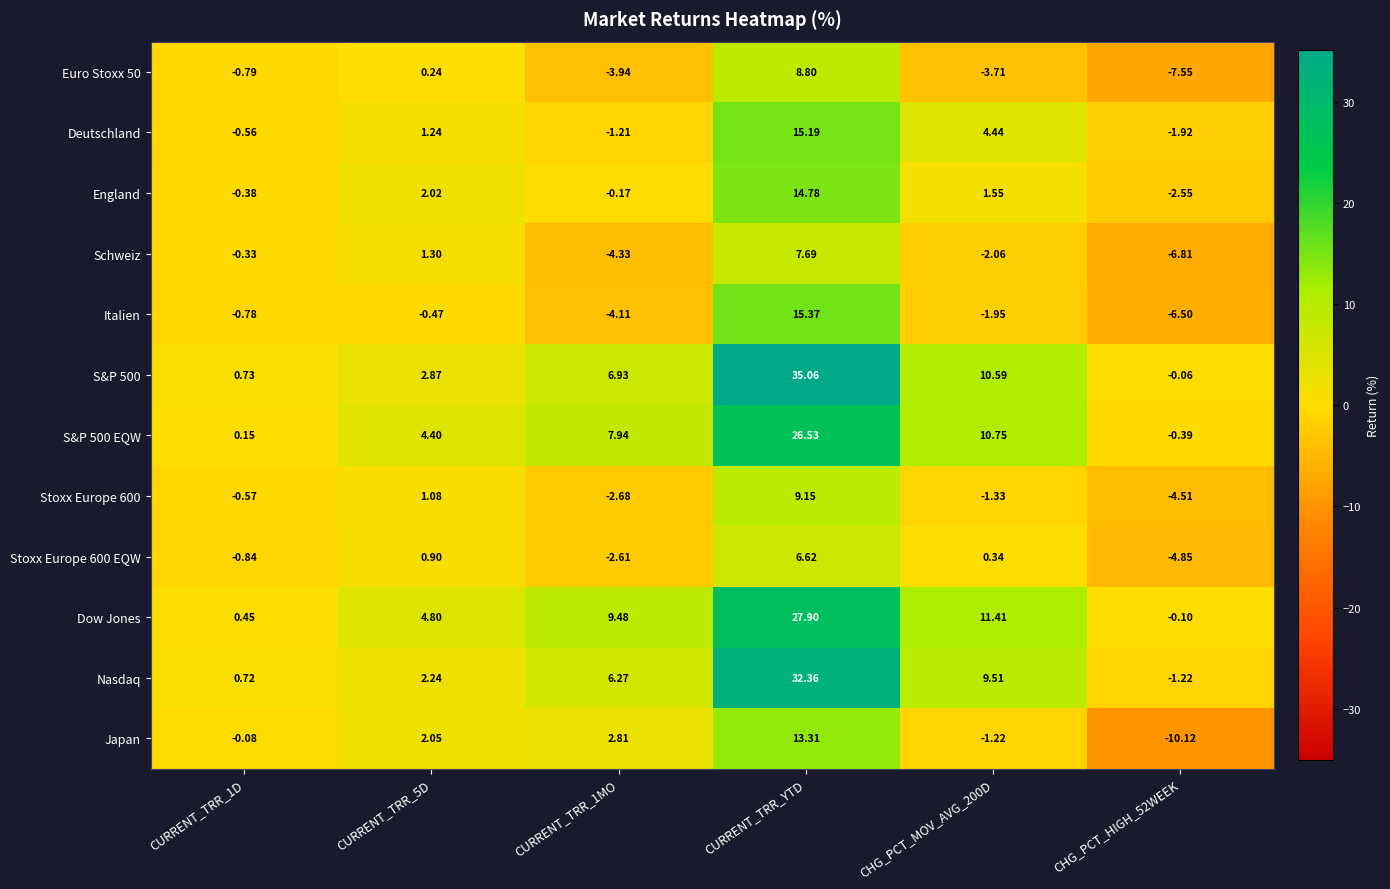

Is the value of Deutschland at CURRENT_TRR_1MO greater than the value of Schweiz at CHG_PCT_HIGH_52WEEK?

Yes